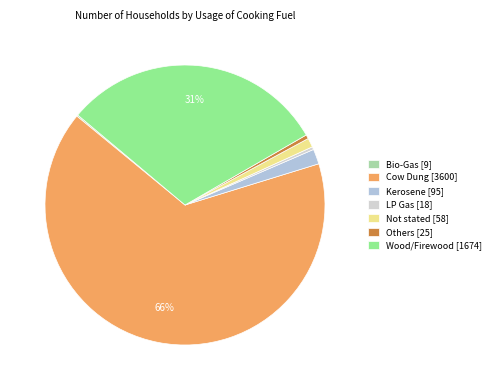

What percentage is the Not stated slice, to the nearest percent?

1%